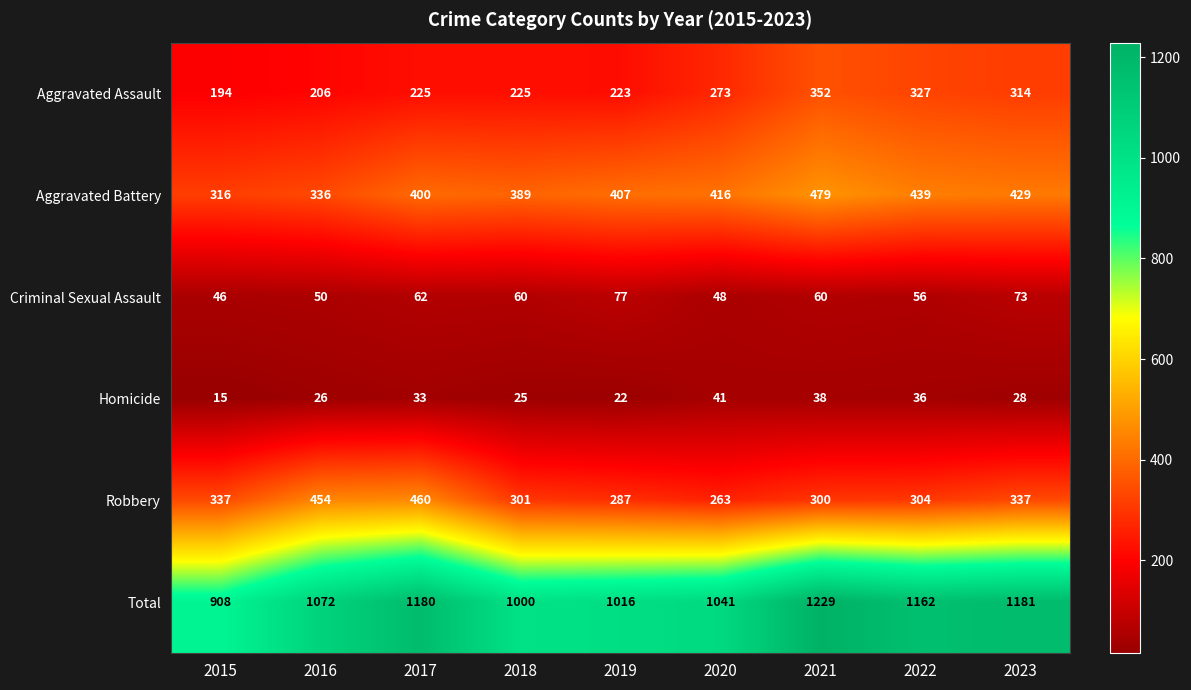

Rank the series at 2021 from highest to lowest value.

Total, Aggravated Battery, Aggravated Assault, Robbery, Criminal Sexual Assault, Homicide